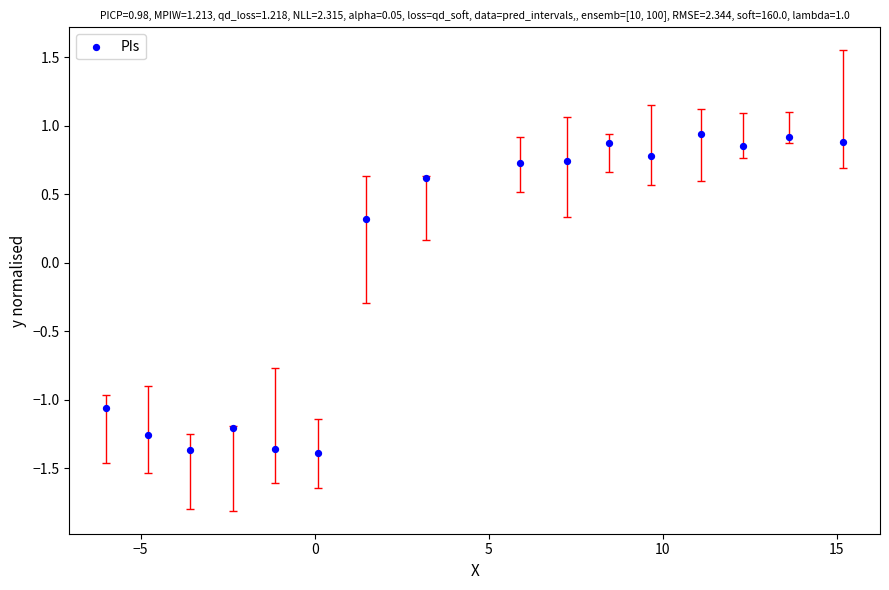

What Y value in the scatter plot is closest to 0?

0.3